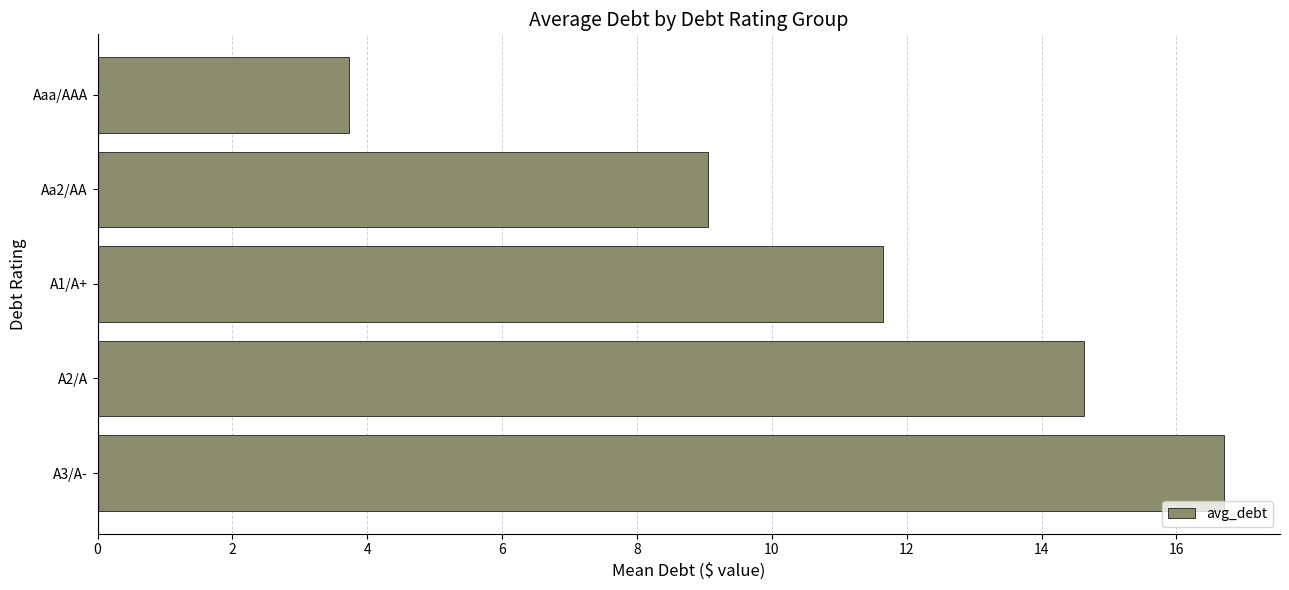

What is the greatest value displayed?

16.7